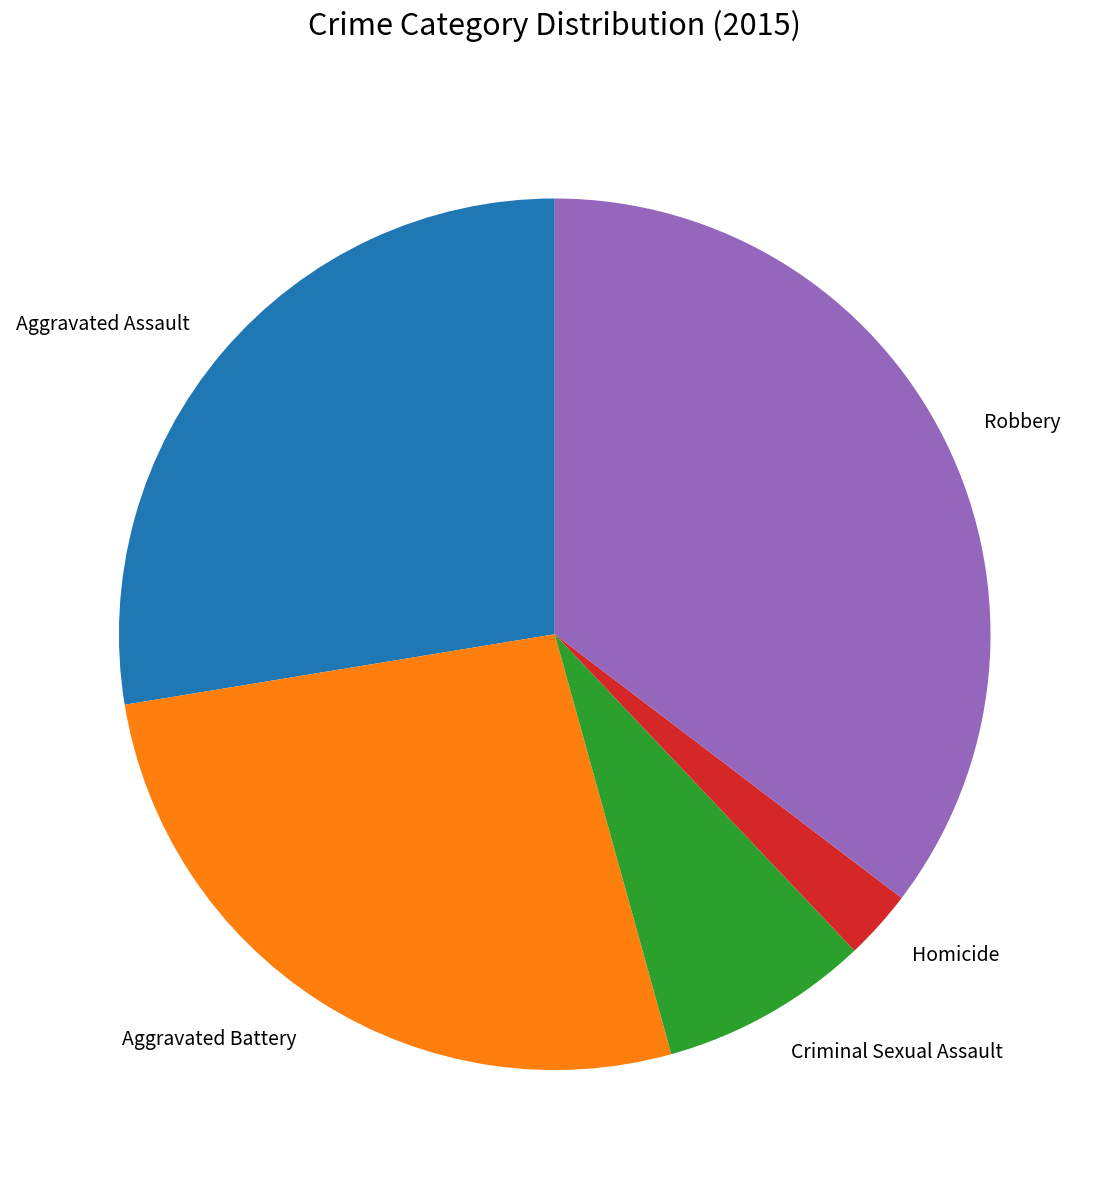

How many segments does this pie chart have?

5